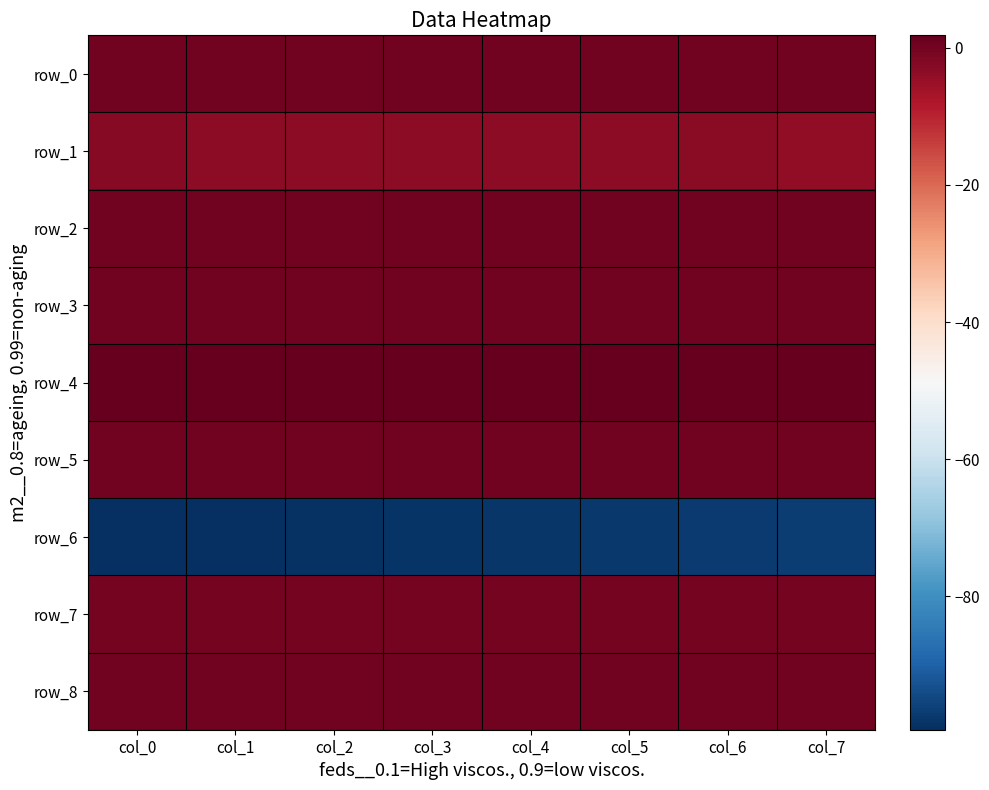

Reading right to left, list all the values displayed in this chart.

row_0: col_7=0.2	col_6=0.1	col_5=0.1	col_4=0.1	col_3=0.1	col_2=0.1	col_1=0.1	col_0=0.1
row_1: col_7=-3.9	col_6=-3.2	col_5=-3.5	col_4=-3.5	col_3=-3.4	col_2=-3.6	col_1=-3.3	col_0=-2.8
row_2: col_7=0.0	col_6=0.0	col_5=0.0	col_4=0.0	col_3=0.0	col_2=0.0	col_1=0.0	col_0=0.0
row_3: col_7=0.1	col_6=0.1	col_5=0.1	col_4=0.1	col_3=0.1	col_2=0.1	col_1=0.1	col_0=0.1
row_4: col_7=1.8	col_6=1.8	col_5=1.8	col_4=1.8	col_3=1.8	col_2=1.8	col_1=1.8	col_0=1.8
row_5: col_7=0.0	col_6=0.0	col_5=0.0	col_4=0.0	col_3=0.0	col_2=0.0	col_1=0.0	col_0=0.0
row_6: col_7=-96.9	col_6=-97.3	col_5=-97.6	col_4=-98.0	col_3=-98.4	col_2=-98.8	col_1=-99.1	col_0=-99.4
row_7: col_7=-0.5	col_6=-0.5	col_5=-0.4	col_4=-0.4	col_3=-0.4	col_2=-0.4	col_1=-0.4	col_0=-0.4
row_8: col_7=-0.1	col_6=0.0	col_5=0.1	col_4=0.1	col_3=0.1	col_2=0.1	col_1=0.1	col_0=0.1